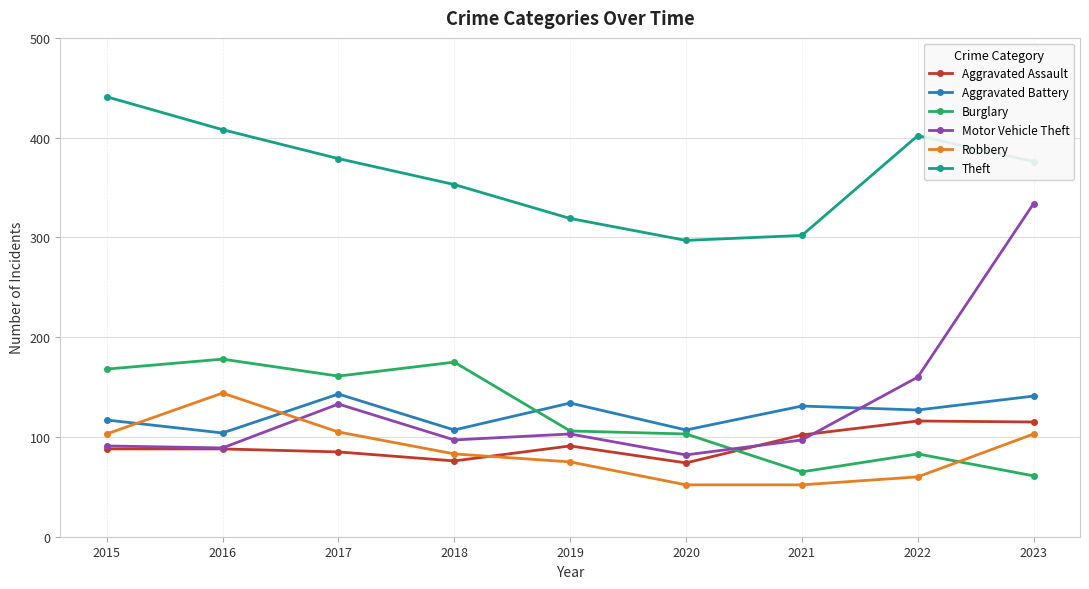

What is the minimum value for Theft?

297